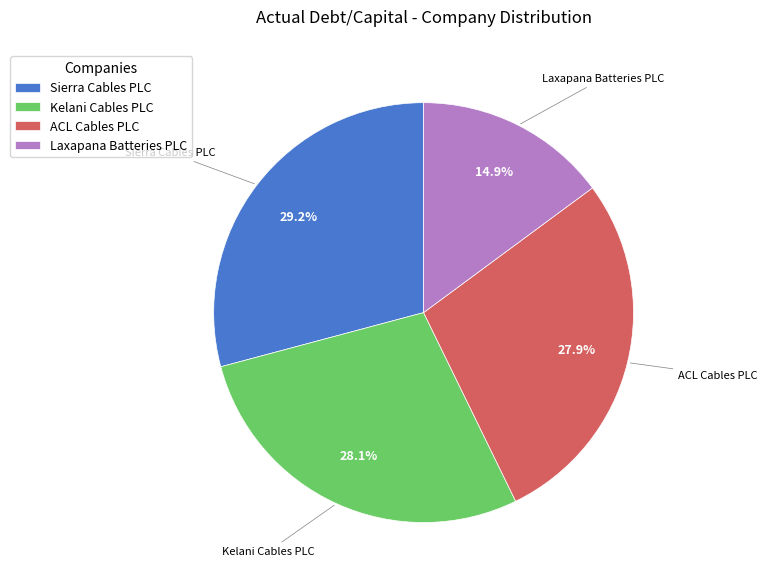

Is there any slice that represents more than half of the pie?

No